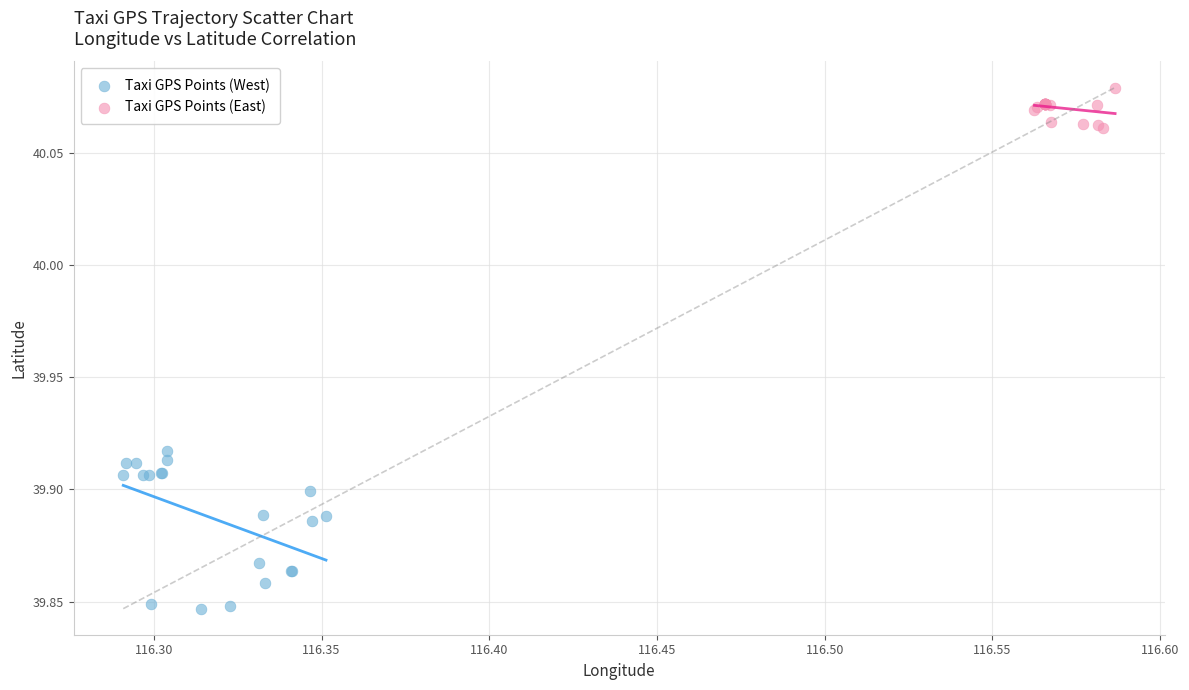

Which series has the largest Y range (max minus min)?

Taxi GPS Points (West)